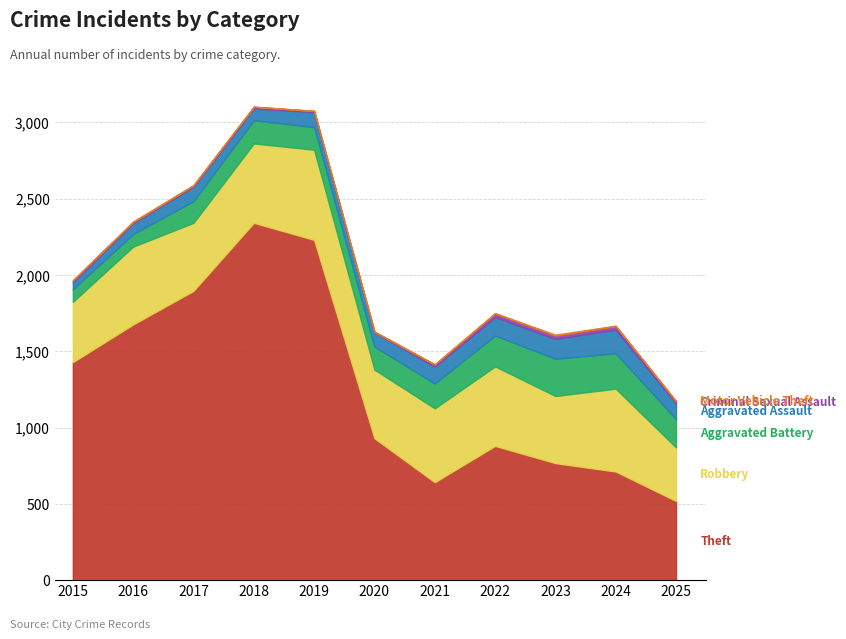

What is the average value of the Aggravated Assault series?

100